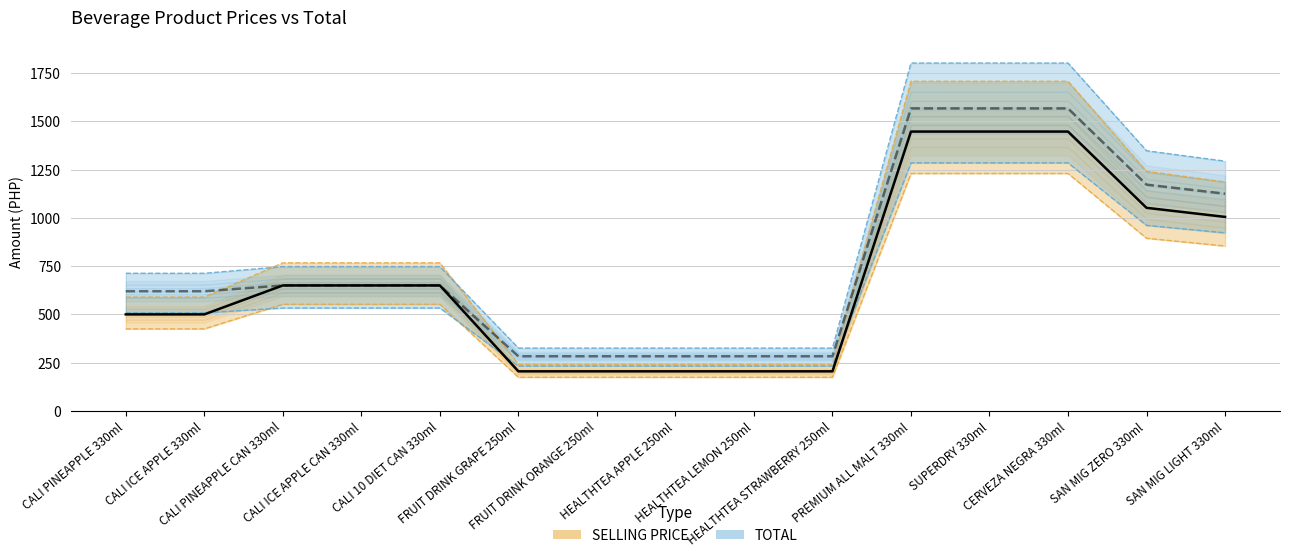

Reading left to right, extract all data points from this chart.

SELLING PRICE: CALI PINEAPPLE 330ml=590.0	CALI ICE APPLE 330ml=590.0	CALI PINEAPPLE CAN 330ml=767.0	CALI ICE APPLE CAN 330ml=767.0	CALI 10 DIET CAN 330ml=767.0	FRUIT DRINK GRAPE 250ml=241.9	FRUIT DRINK ORANGE 250ml=241.9	HEALTHTEA APPLE 250ml=241.9	HEALTHTEA LEMON 250ml=241.9	HEALTHTEA STRAWBERRY 250ml=241.9	PREMIUM ALL MALT 330ml=1707.5	SUPERDRY 330ml=1707.5	CERVEZA NEGRA 330ml=1707.5	SAN MIG ZERO 330ml=1241.4	SAN MIG LIGHT 330ml=1185.9
TOTAL: CALI PINEAPPLE 330ml=620.0	CALI ICE APPLE 330ml=620.0	CALI PINEAPPLE CAN 330ml=650.0	CALI ICE APPLE CAN 330ml=650.0	CALI 10 DIET CAN 330ml=650.0	FRUIT DRINK GRAPE 250ml=283.0	FRUIT DRINK ORANGE 250ml=283.0	HEALTHTEA APPLE 250ml=283.0	HEALTHTEA LEMON 250ml=283.0	HEALTHTEA STRAWBERRY 250ml=283.0	PREMIUM ALL MALT 330ml=1567.0	SUPERDRY 330ml=1567.0	CERVEZA NEGRA 330ml=1567.0	SAN MIG ZERO 330ml=1172.0	SAN MIG LIGHT 330ml=1125.0